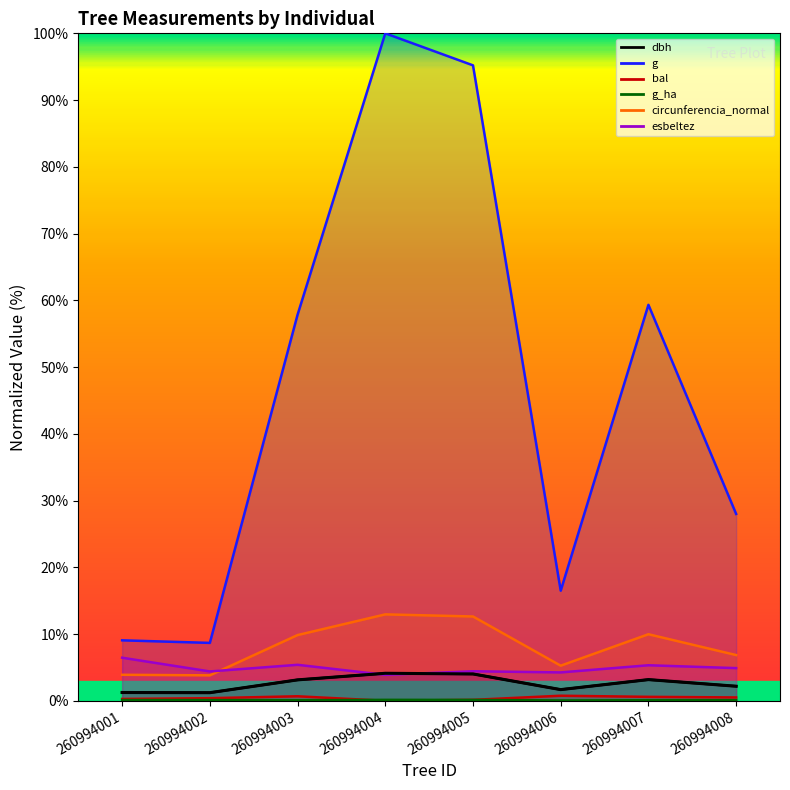

True or false: g_ha has more than 1 interior local peaks.

False